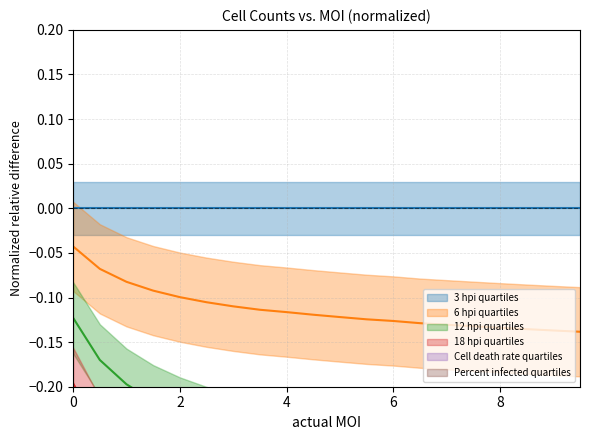

What is the label of the 14th point from the left?

6.5